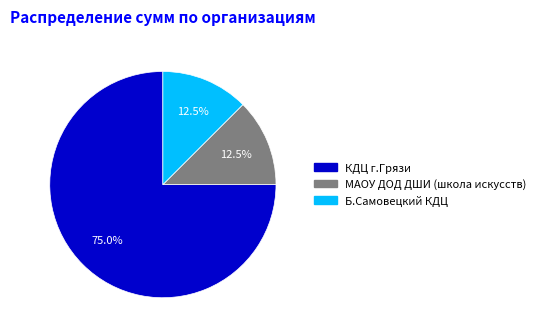

To the nearest percent, what portion does КДЦ г.Грязи represent?

75%